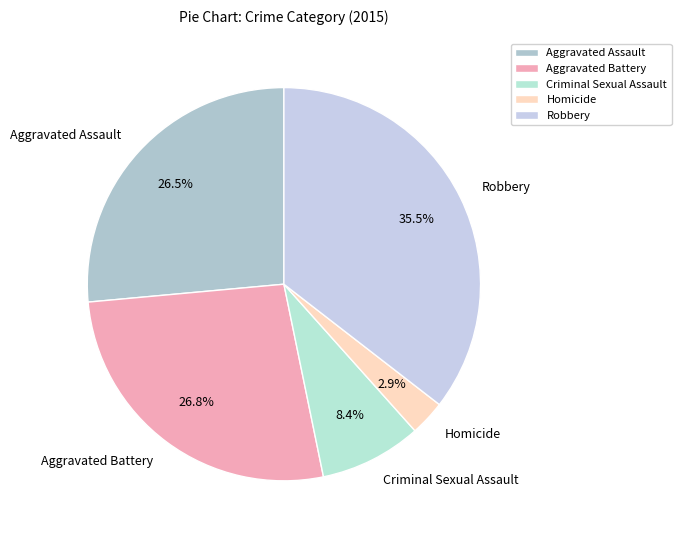

Which slice is the largest?

Robbery